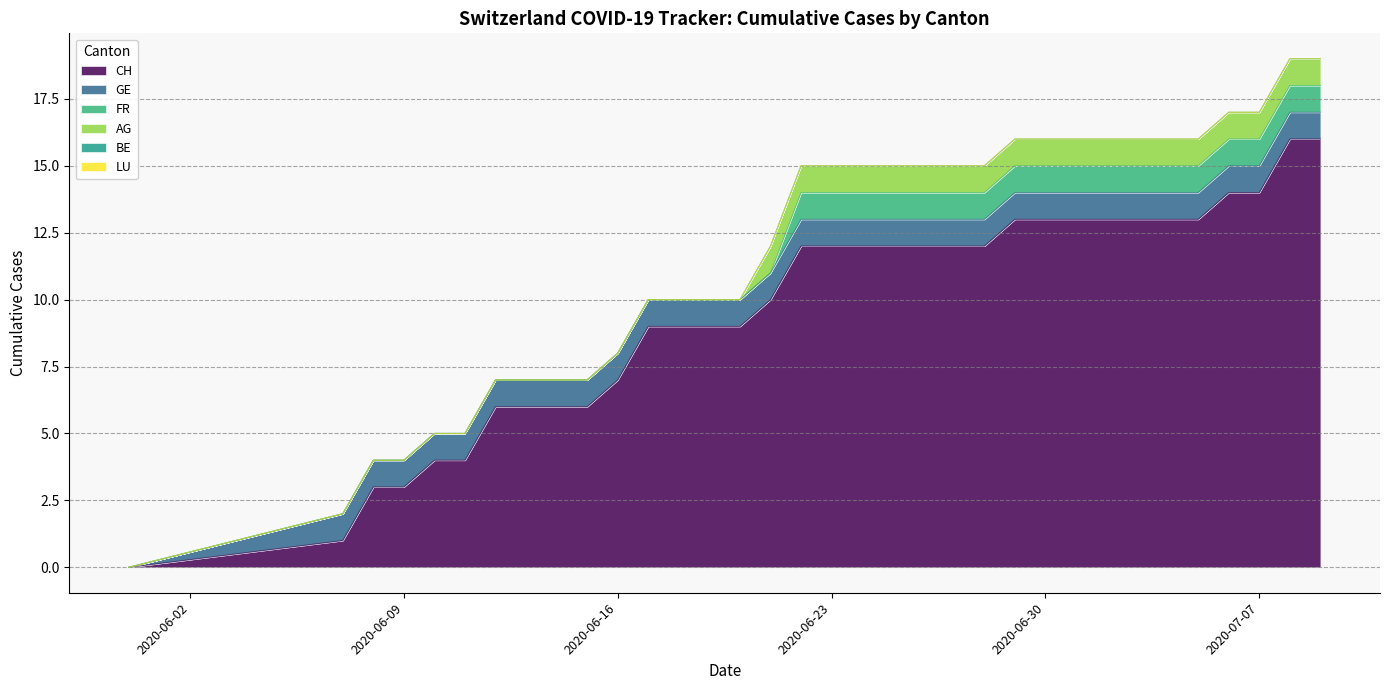

Between 15 and 0, which is larger?

15